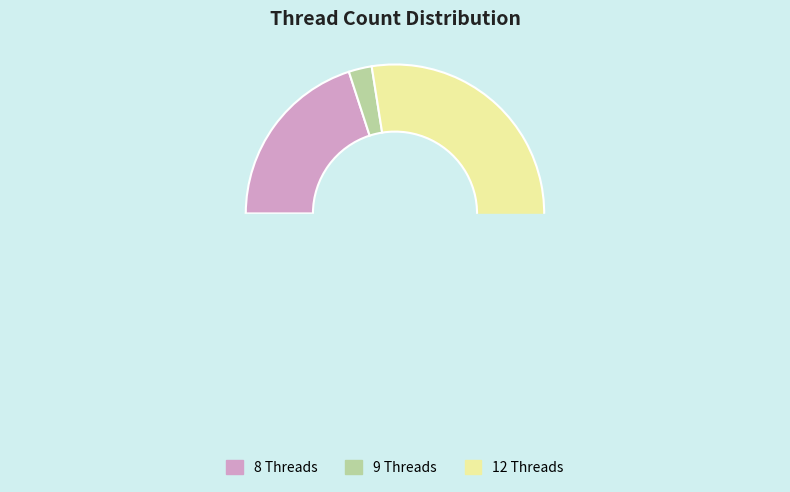

Is there a majority slice in this chart?

No